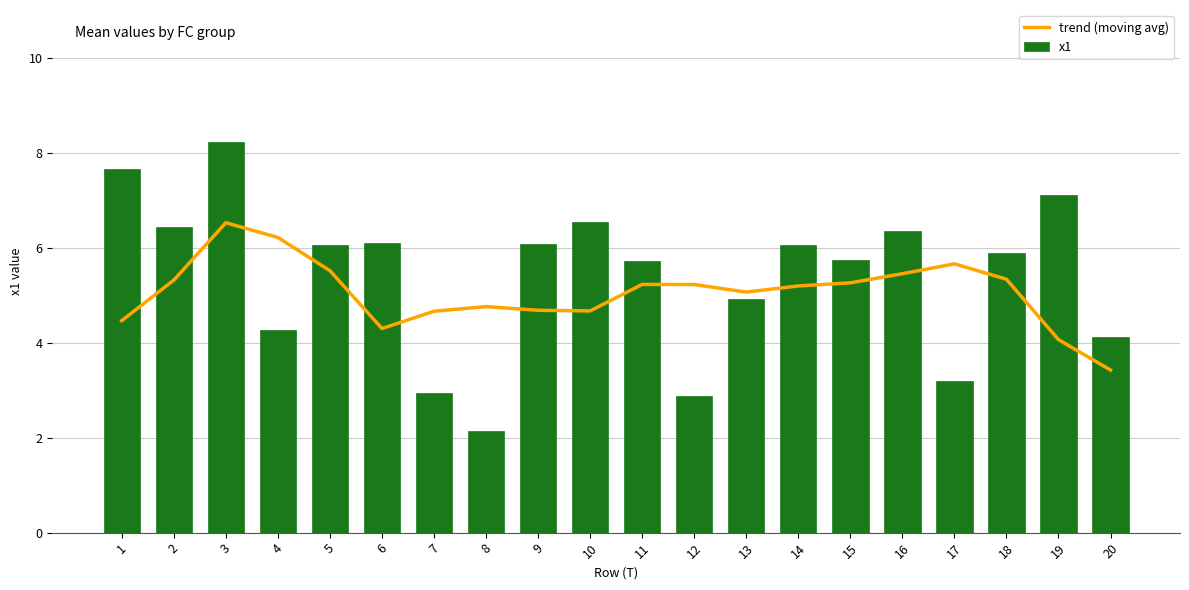

The trend (moving avg) series shows 5.5 at 5. True or false?

True